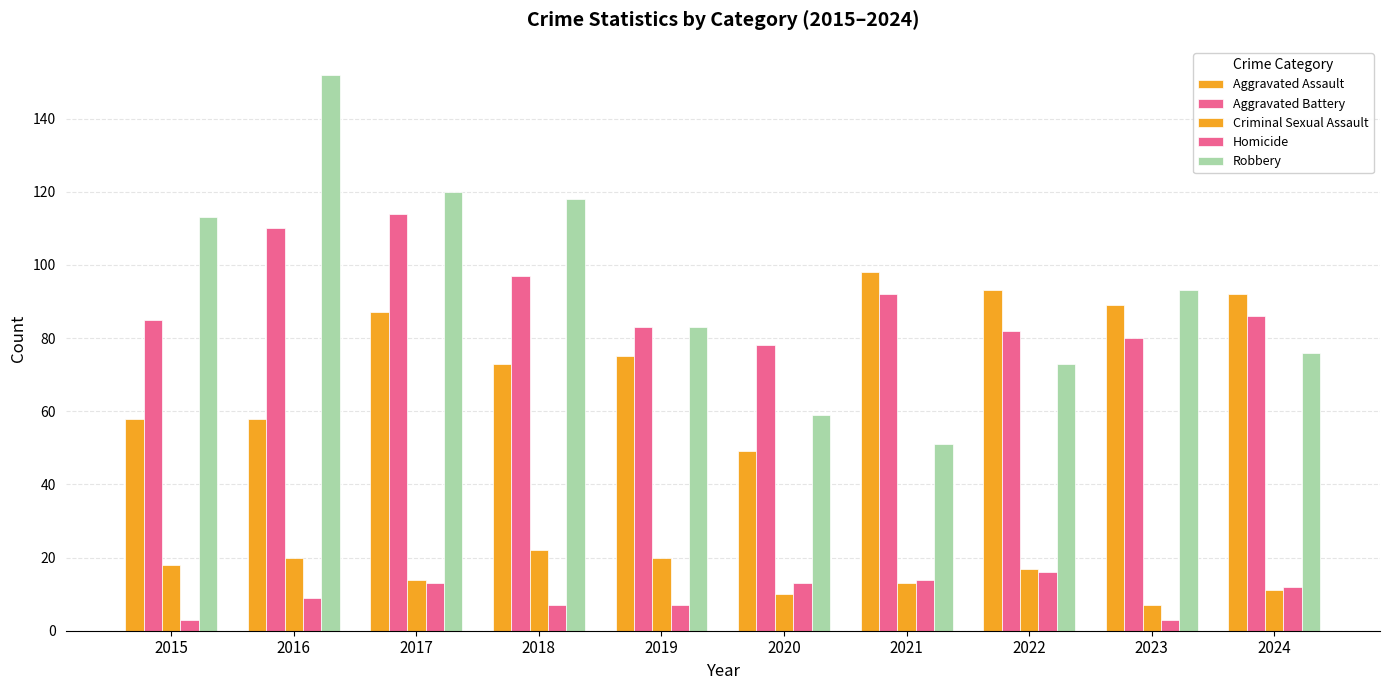

The Aggravated Assault series shows 130 at 2023. True or false?

False